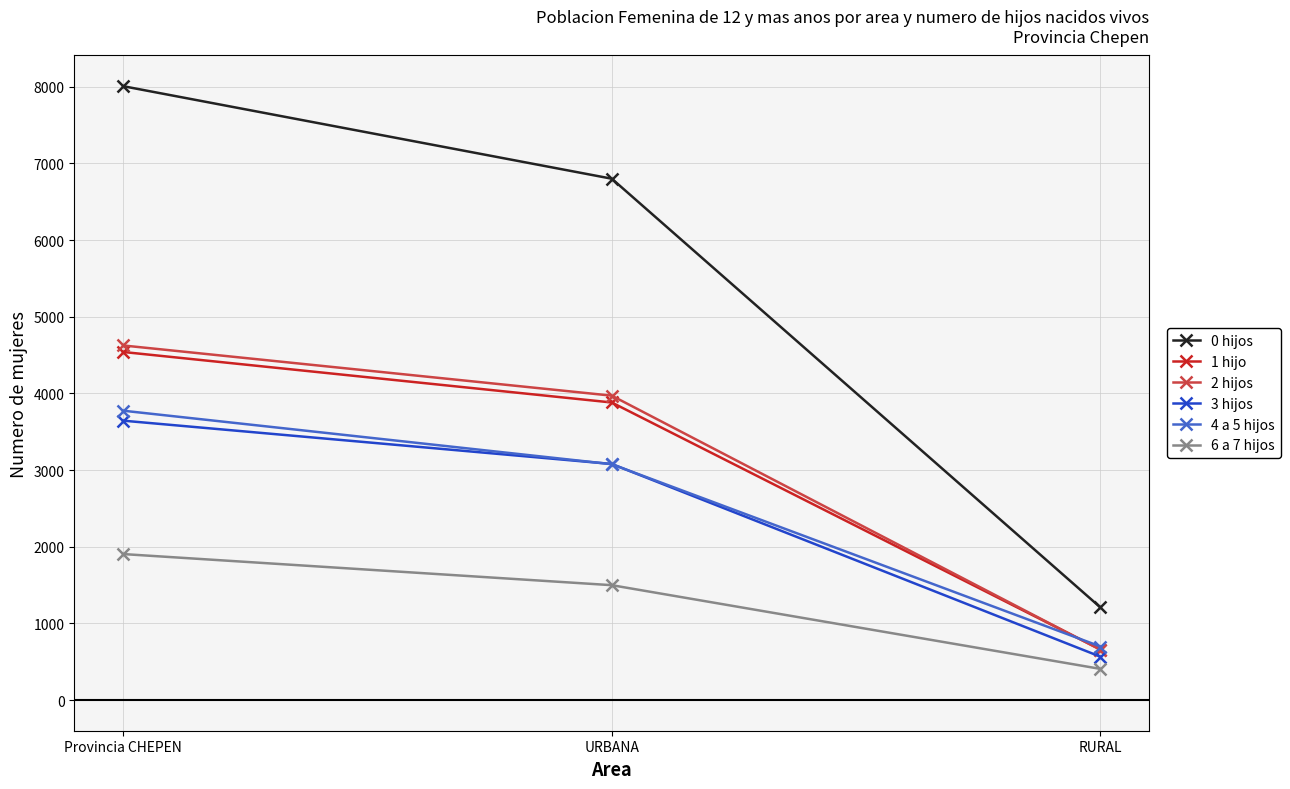

What is the sum of the 2 hijos values at RURAL and URBANA?

4625